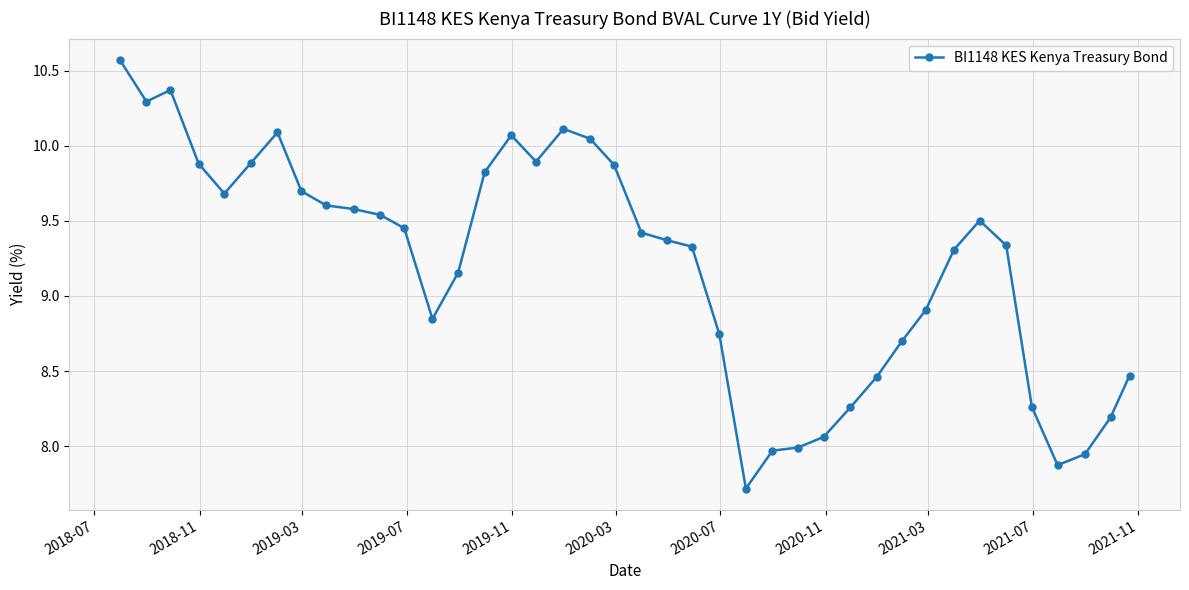

What is the value of the 5th point from the left?

9.7